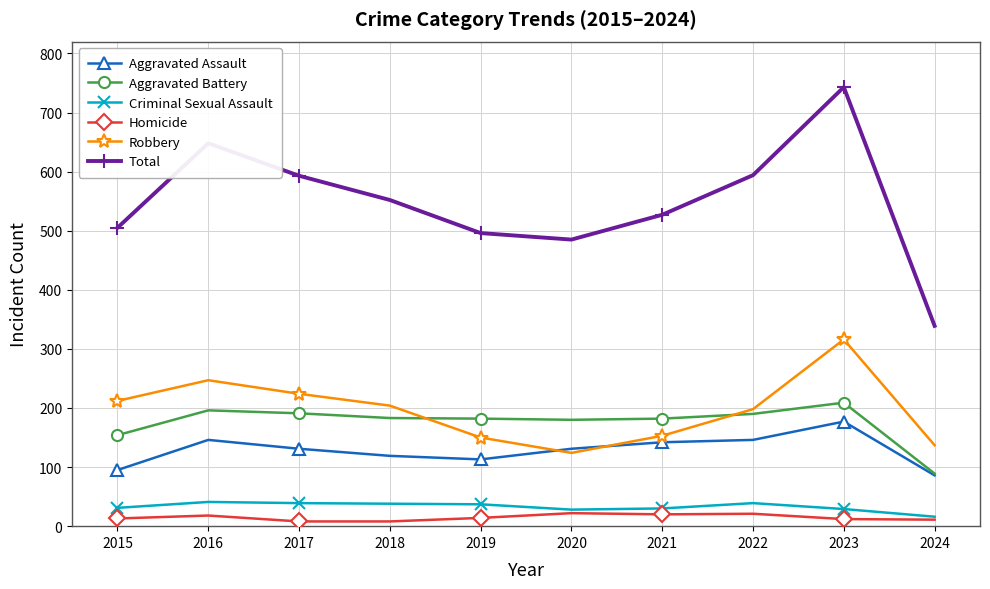

At which category does the chart reach its peak across all series?

2023